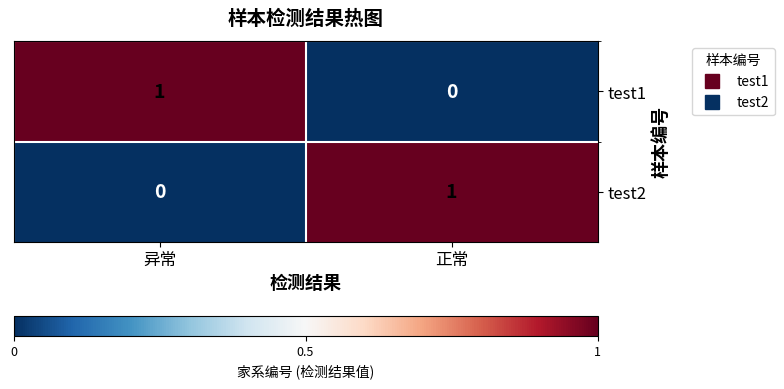

Where is test1 nearest to the value 0?

正常